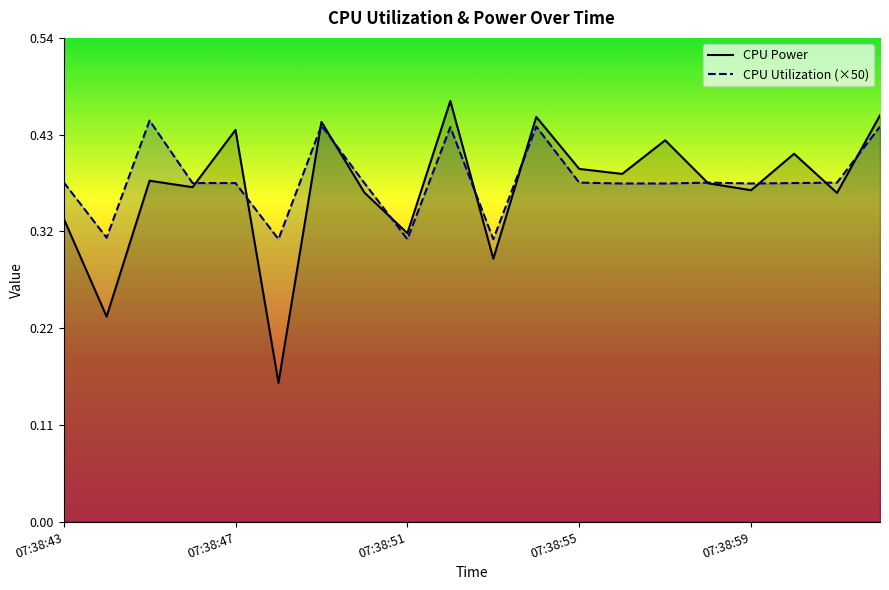

Which series has the widest spread of values?

CPU Power